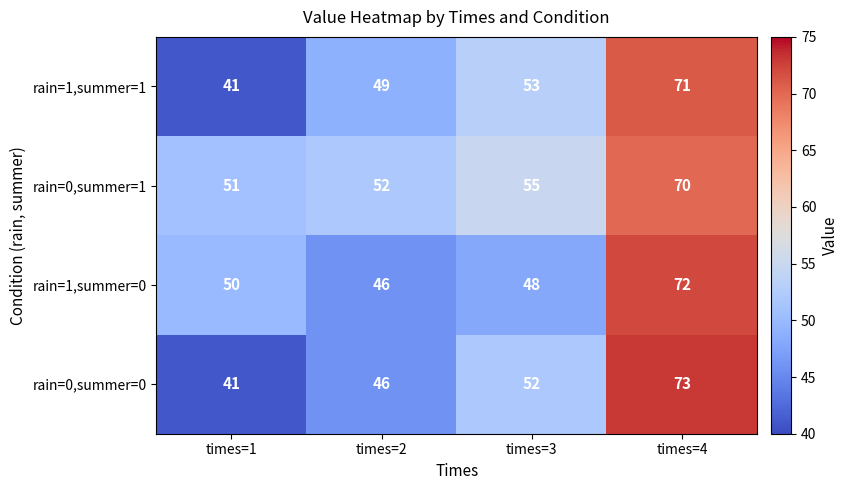

What is the sum of the rain=1,summer=1 values at times=1 and times=3?

94